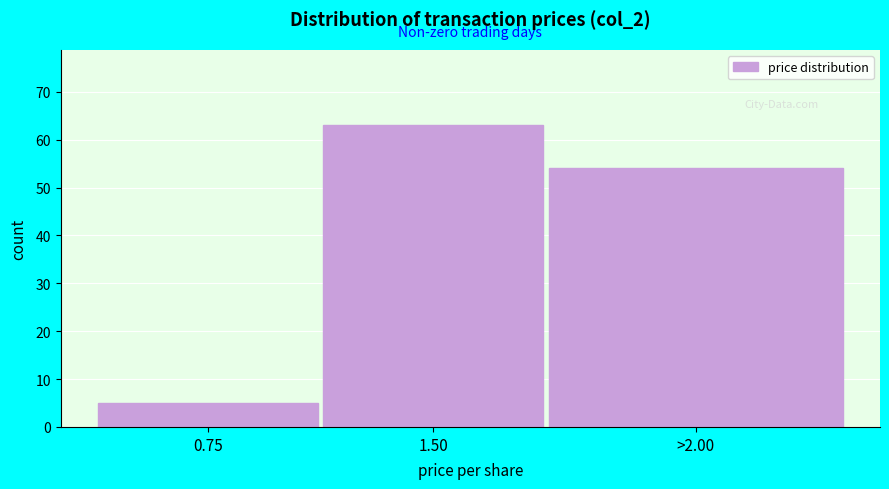

Reading left to right, list all the values displayed in this chart.

0.75=5	1.50=63	>2.00=54